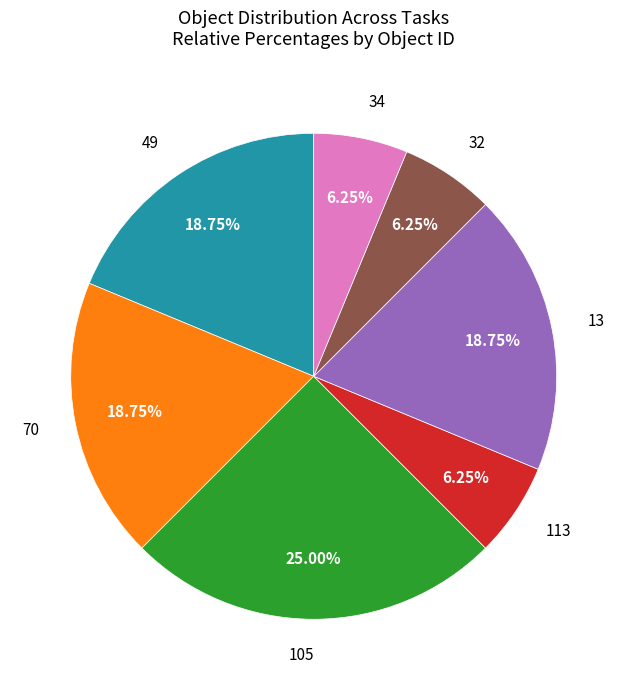

Is 13 the majority of the pie?

No